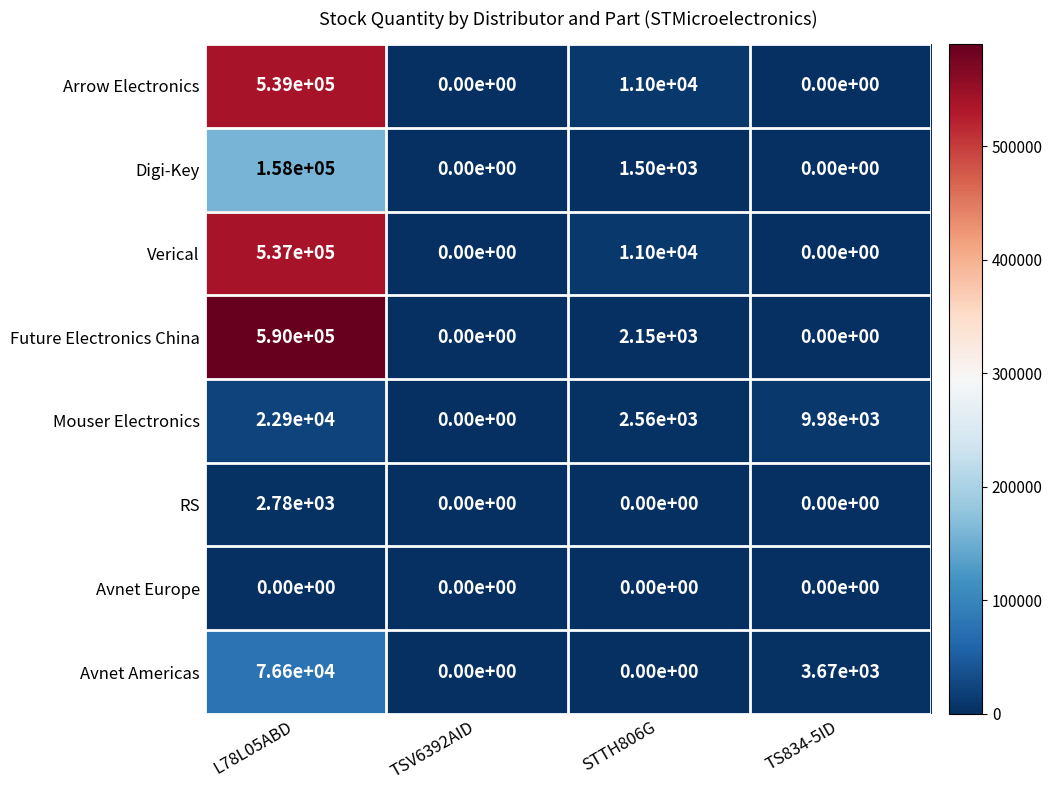

Where does the Mouser Electronics series first go above 9980?

L78L05ABD